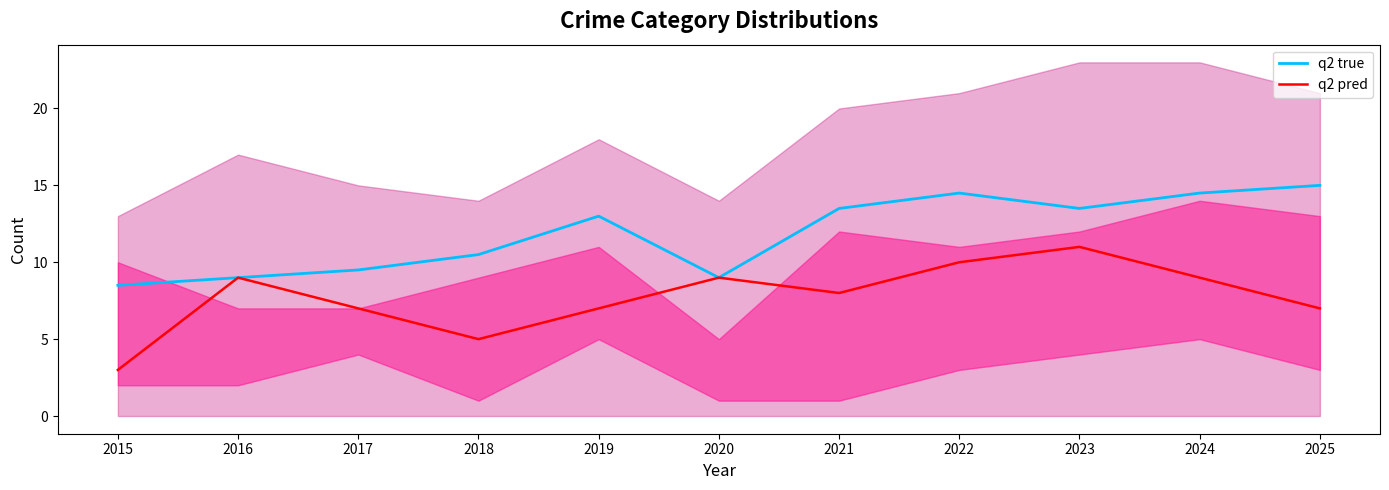

Is it true that q2 true equals 9.5 at 2017?

True